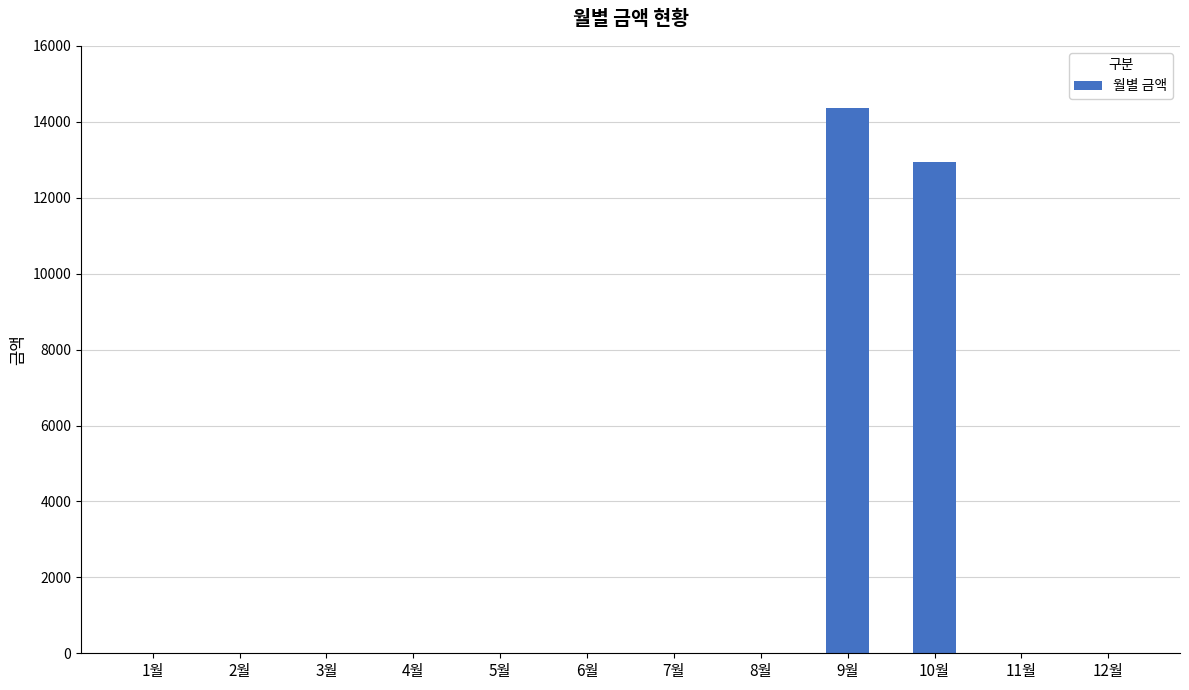

Does the chart contain stacked bars?

No